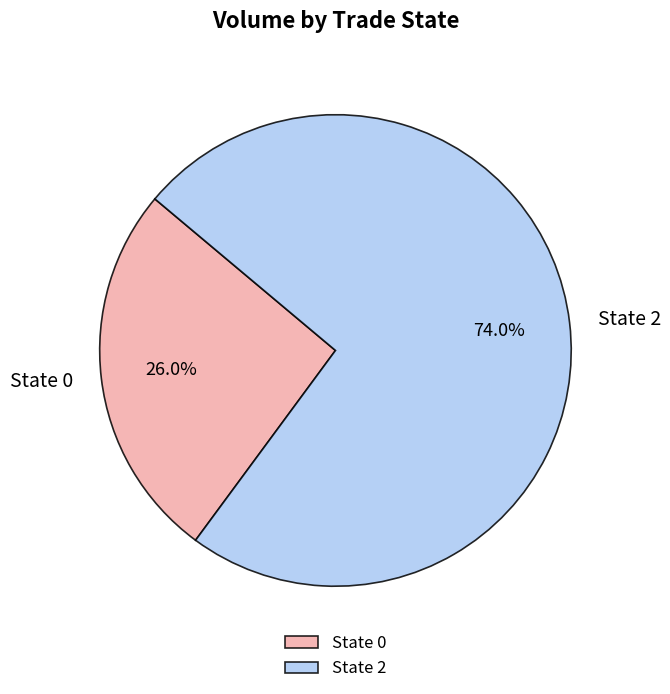

Is there any slice that represents more than half of the pie?

Yes